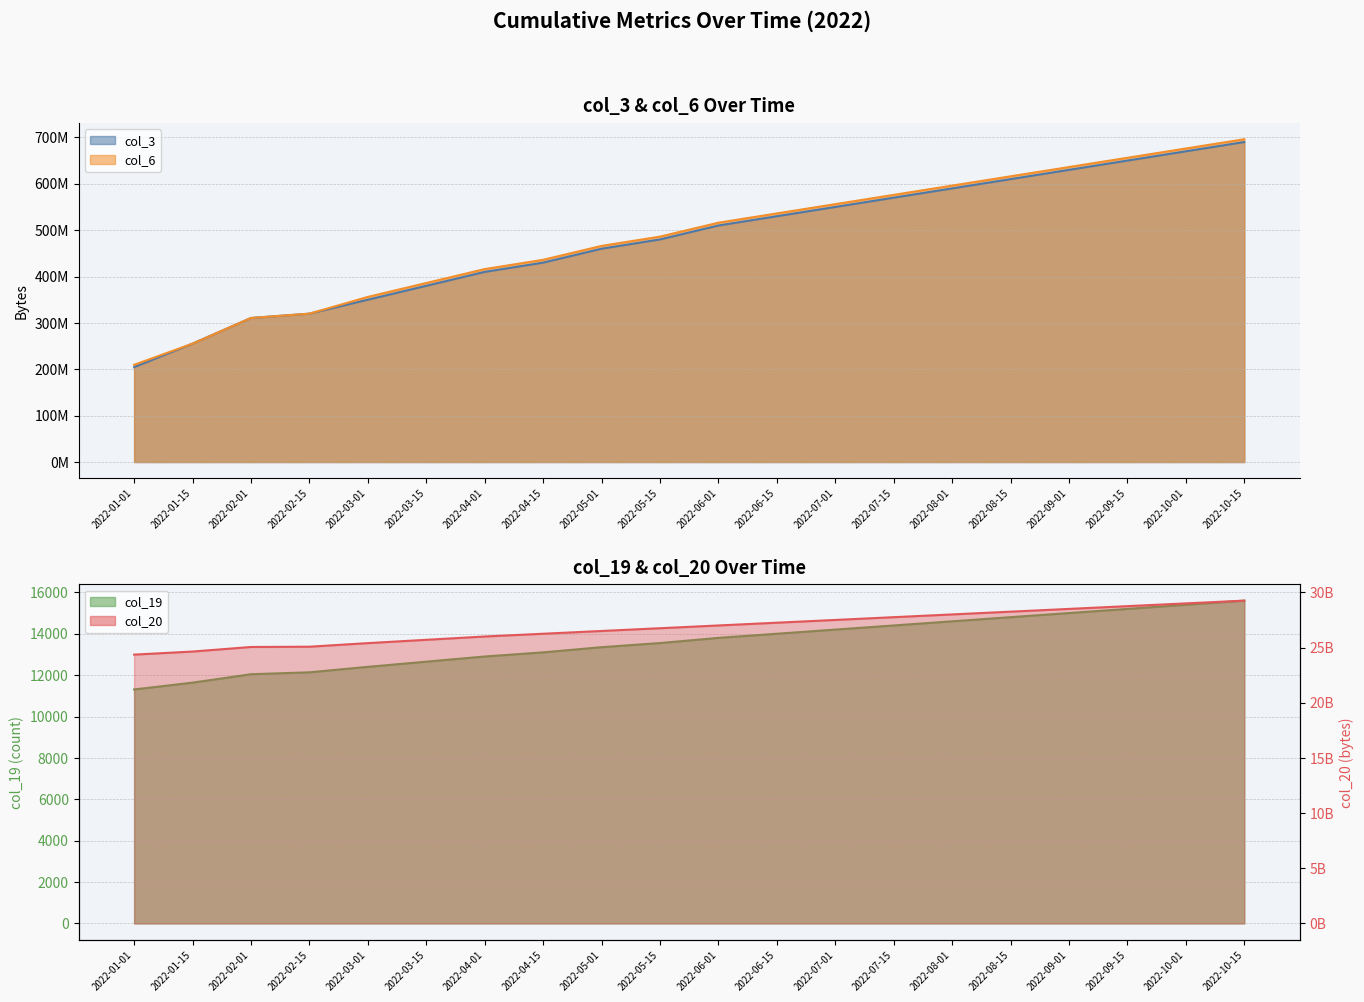

How many lines are shown in the chart?

4